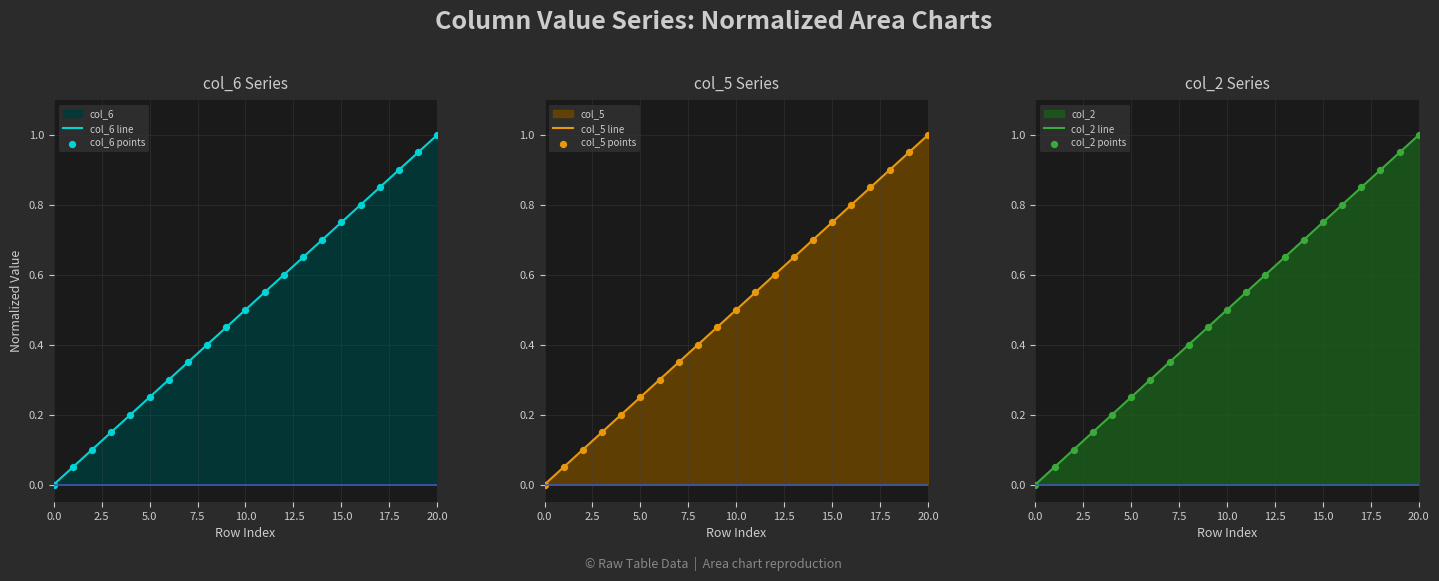

What are all the series names shown in the legend?

col_6 line, col_6 points, col_5 line, col_5 points, col_2 line, col_2 points